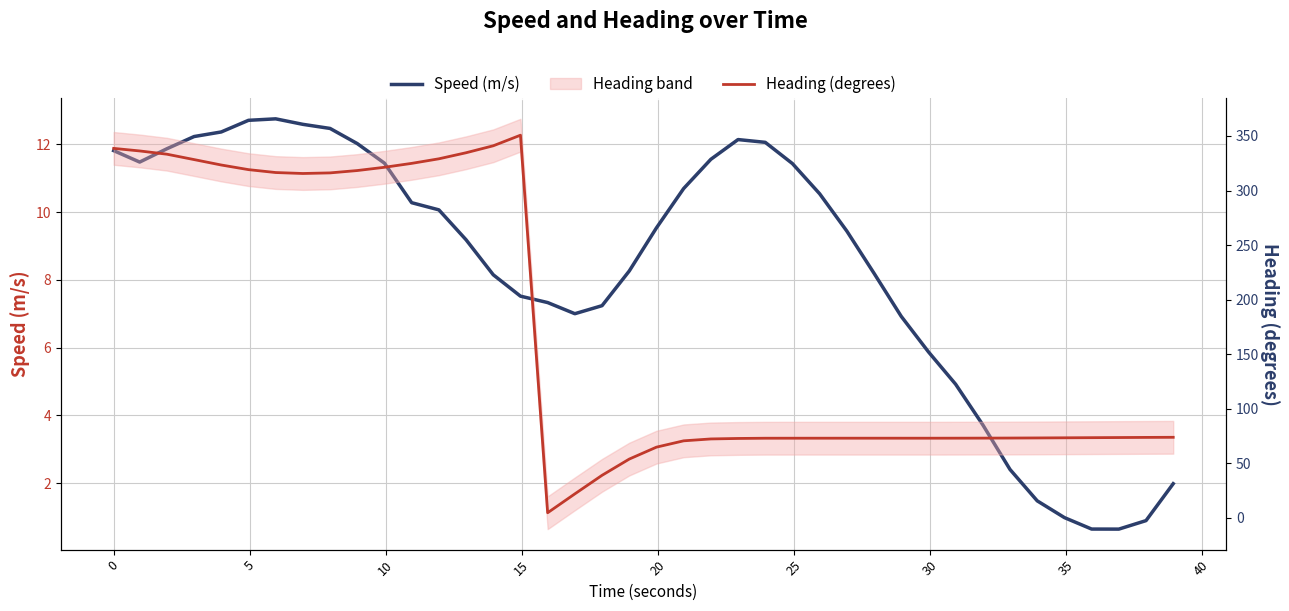

True or false: Speed (m/s) has more than 2 points higher than both neighbors.

False